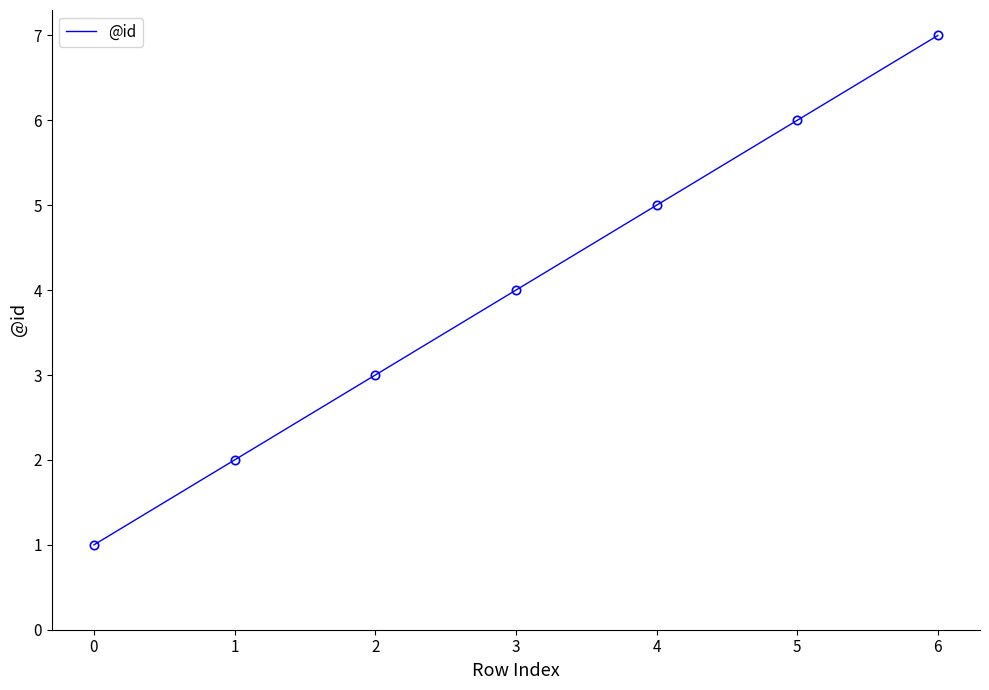

At which category does the chart reach its peak across all series?

6